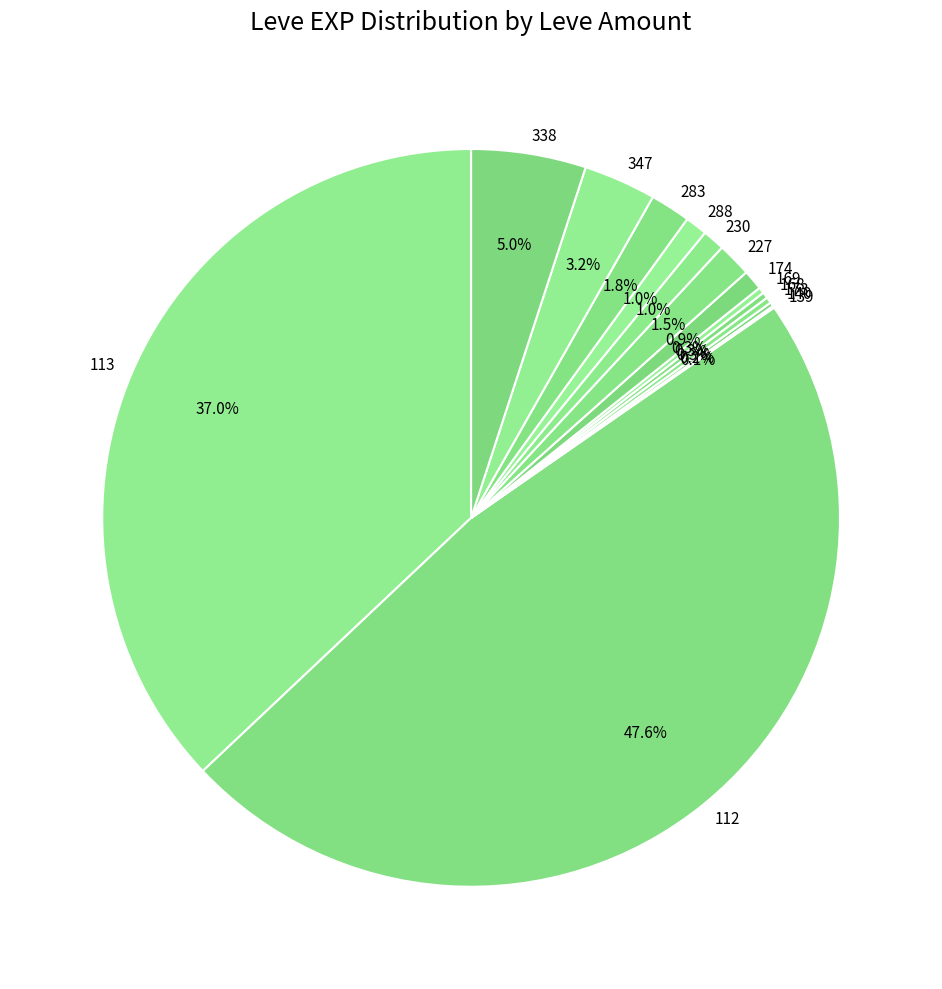

What portion of the pie excludes 347?

96.8%